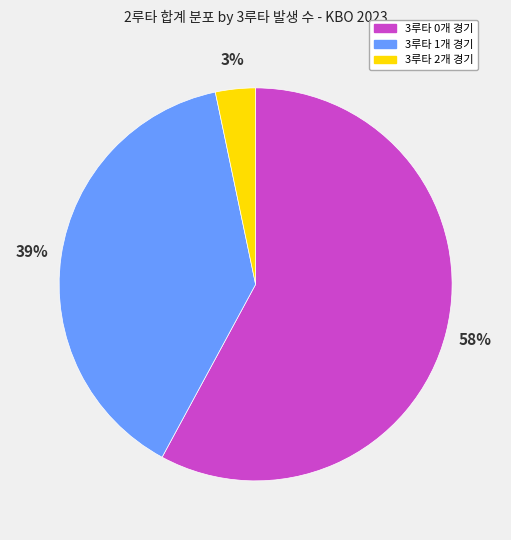

Do 3루타 1개 경기 and 3루타 2개 경기 together represent more than half of the pie?

No